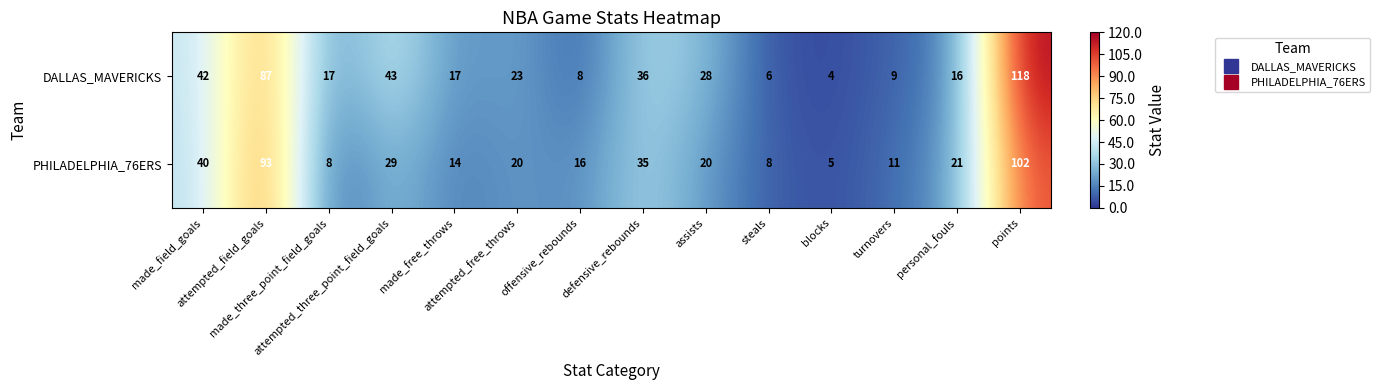

Which series has the largest total across all categories?

DALLAS_MAVERICKS